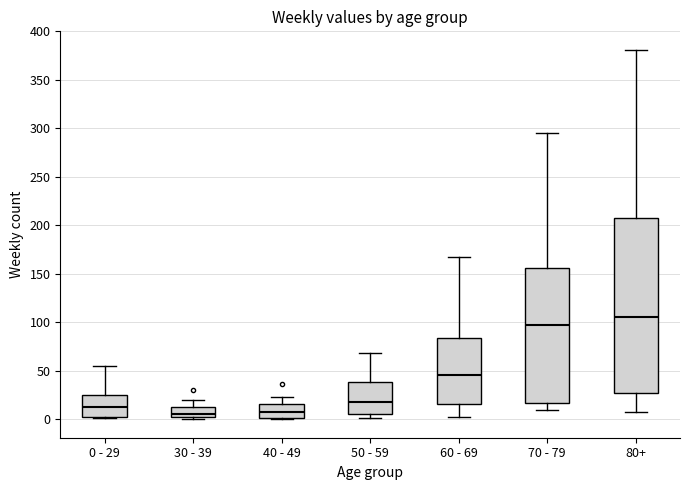

Reading left to right, read every box against the y-axis: the position of its median line, the range the box covers, and the ends of its whiskers. The values are not printed on the chart, so give them approximately, as read against the axis.

0 - 29: median 15, box 0 to 25, whiskers 0 to 55
30 - 39: median 5, box 0 to 10, whiskers 0 (just below the box's lower edge) to 20
40 - 49: median 10, box 0 to 15, whiskers 0 (just below the box's lower edge) to 25
50 - 59: median 20, box 5 to 40, whiskers 0 to 70
60 - 69: median 45, box 15 to 85, whiskers 0 to 165
70 - 79: median 95, box 15 to 155, whiskers 10 to 295
80+: median 105, box 25 to 210, whiskers 5 to 380